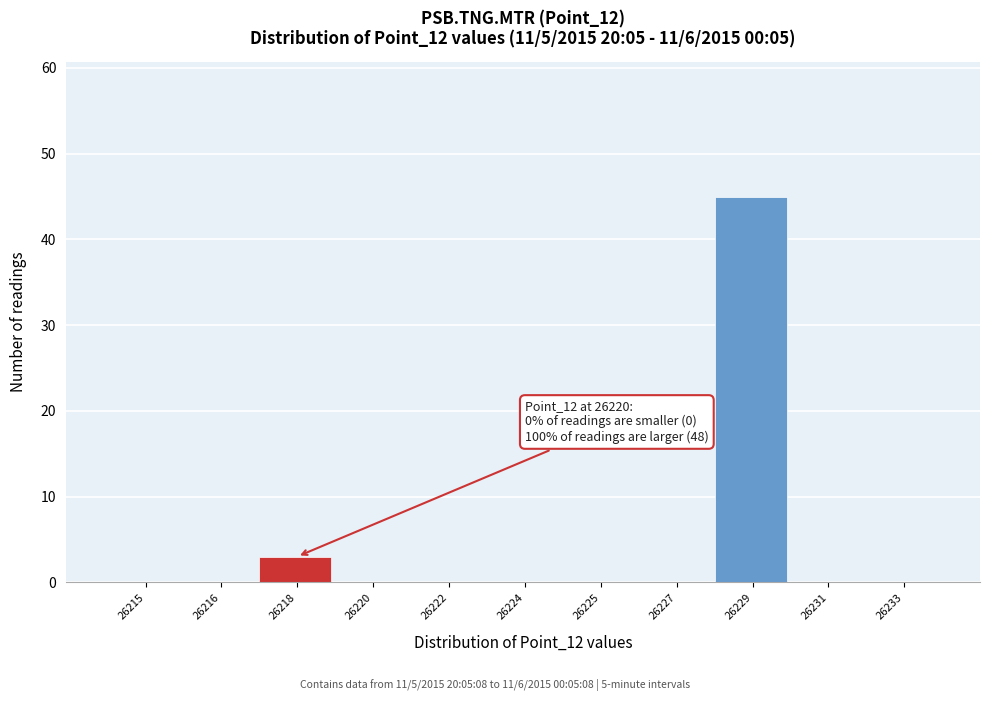

Reading right to left, transcribe all the data shown in this chart.

26233=0	26231=0	26229=45	26227=0	26225=0	26224=0	26222=0	26220=0	26218=3	26216=0	26215=0